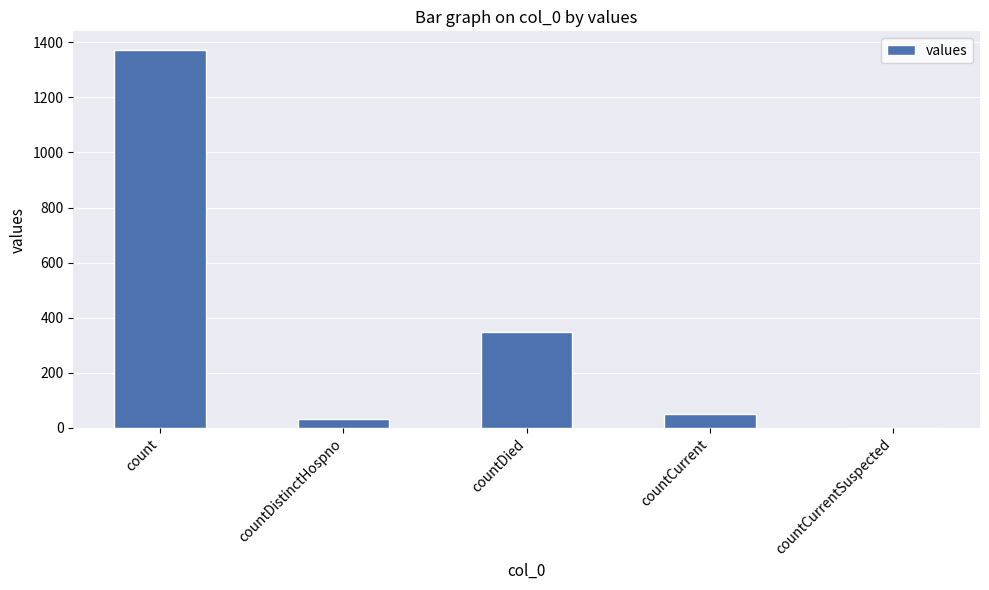

What is the greatest value displayed?

1371